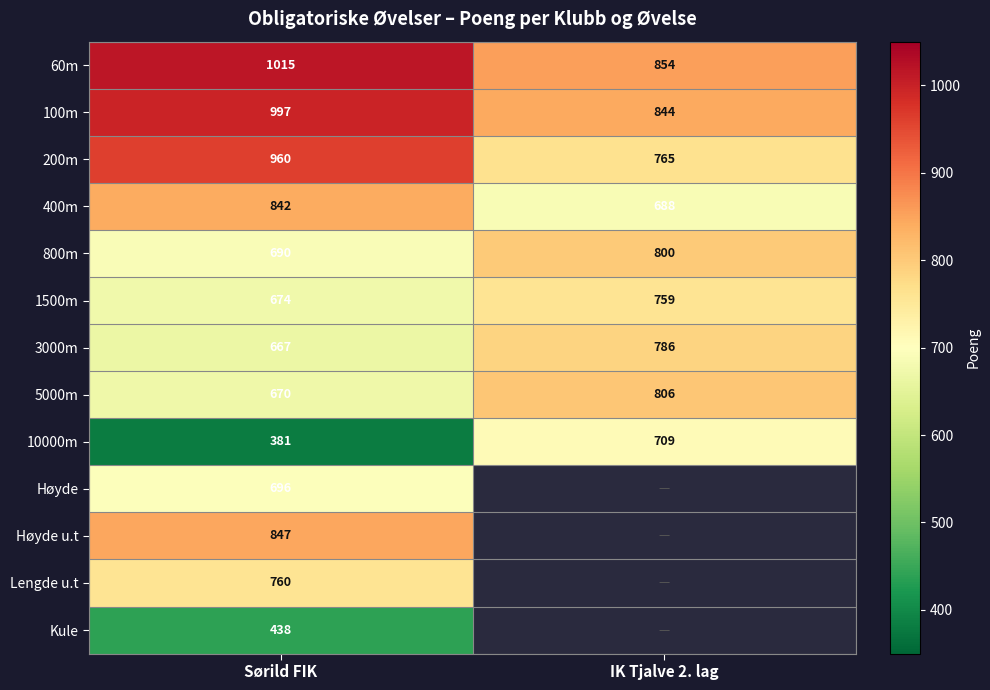

Is it true that Lengde u.t equals 366 at Sørild FIK?

False